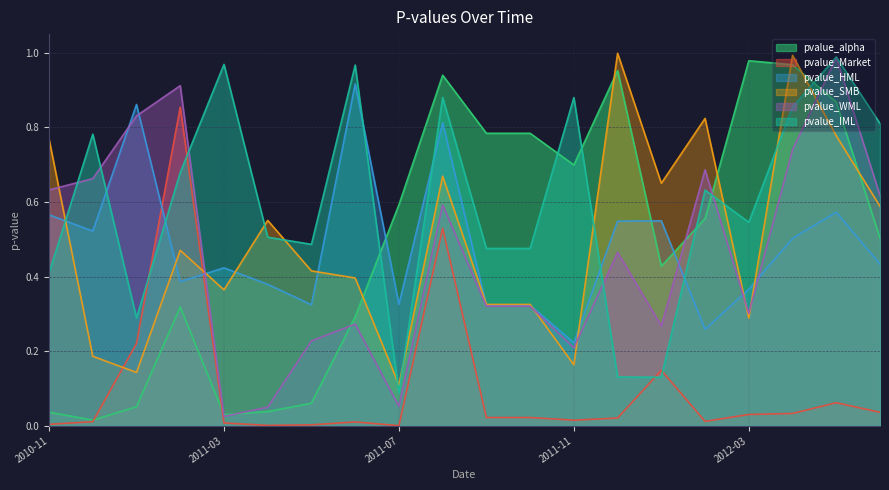

Count the number of data series in this chart.

6